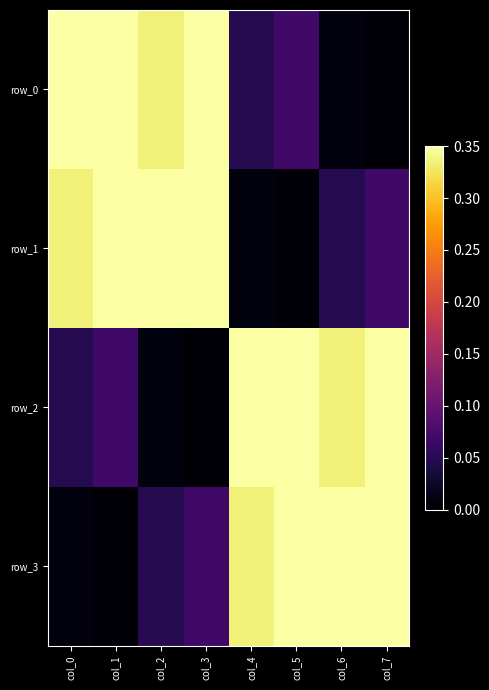

Which series has the largest total across all categories?

row_0